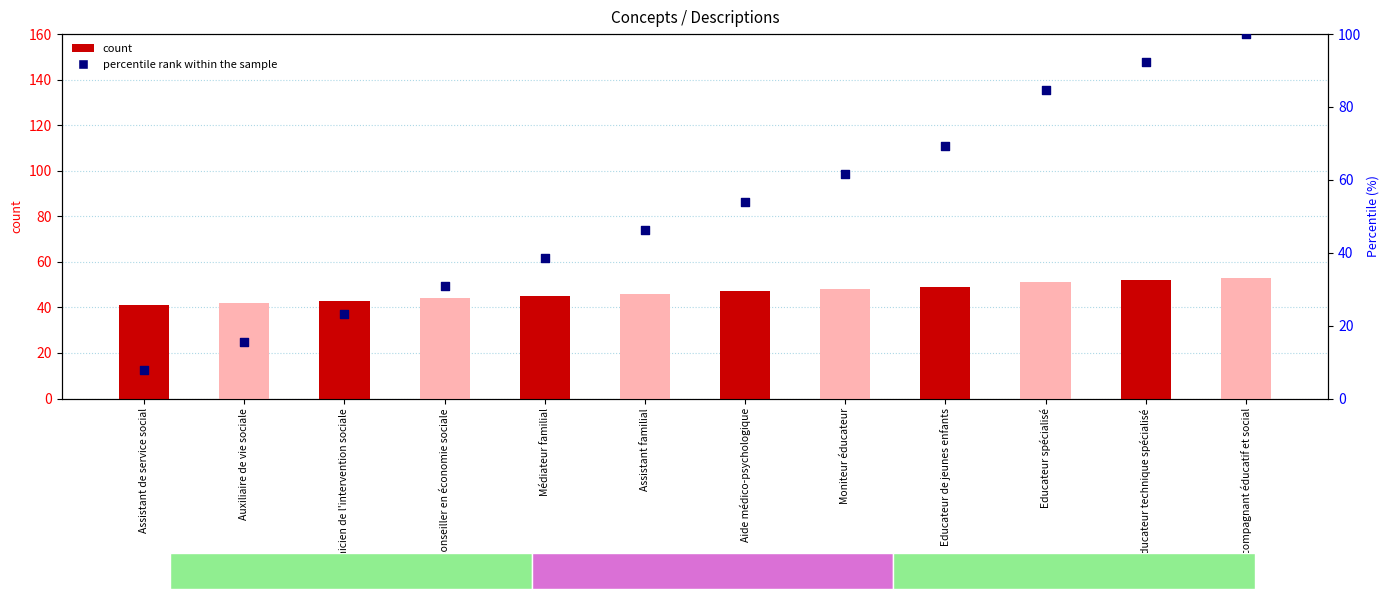

Which series reaches the maximum Y coordinate?

percentile rank